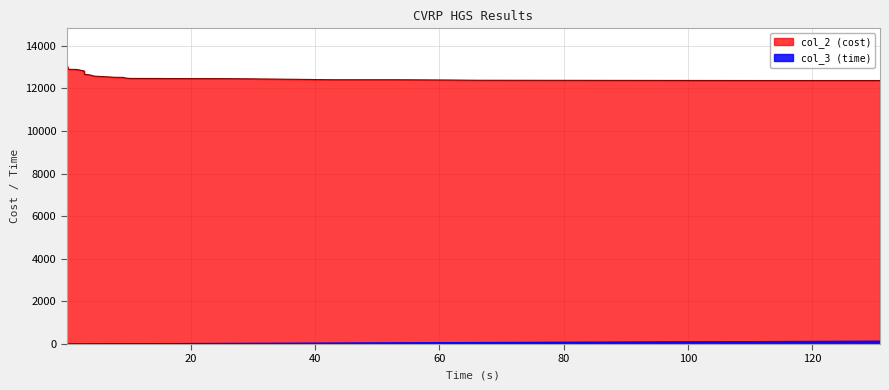

What is the difference between the highest and lowest values at 103.843?

12264.9